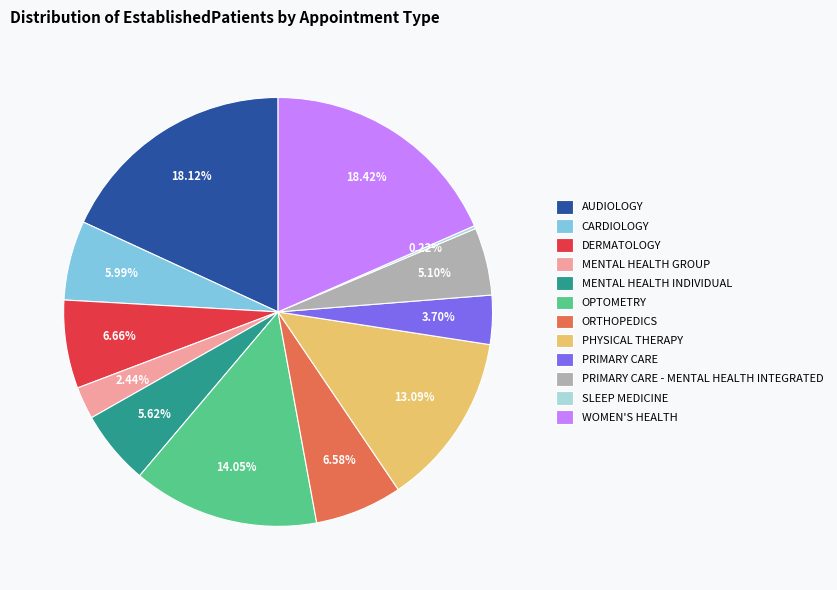

To the nearest percent, what percentage of the pie is PRIMARY CARE - MENTAL HEALTH INTEGRATED?

5%